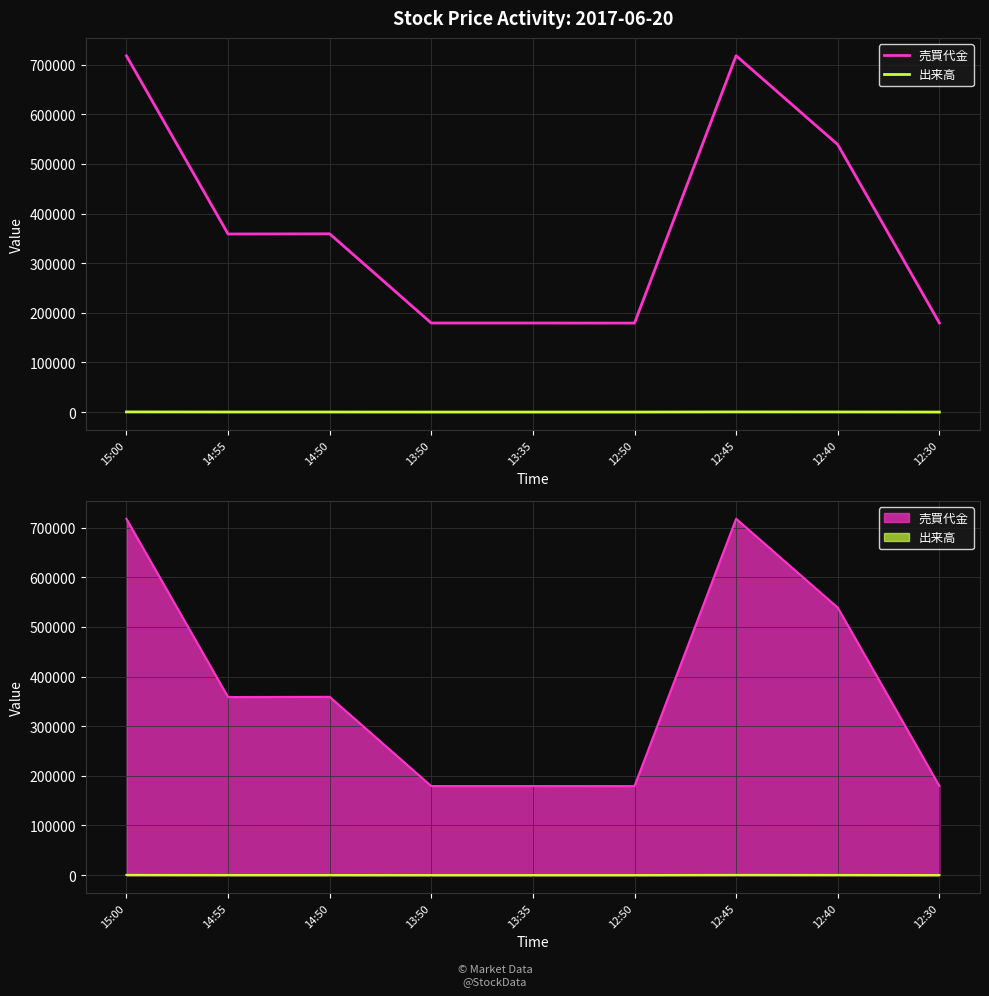

True or false: 出来高 has a value of 100 at 12:50.

True